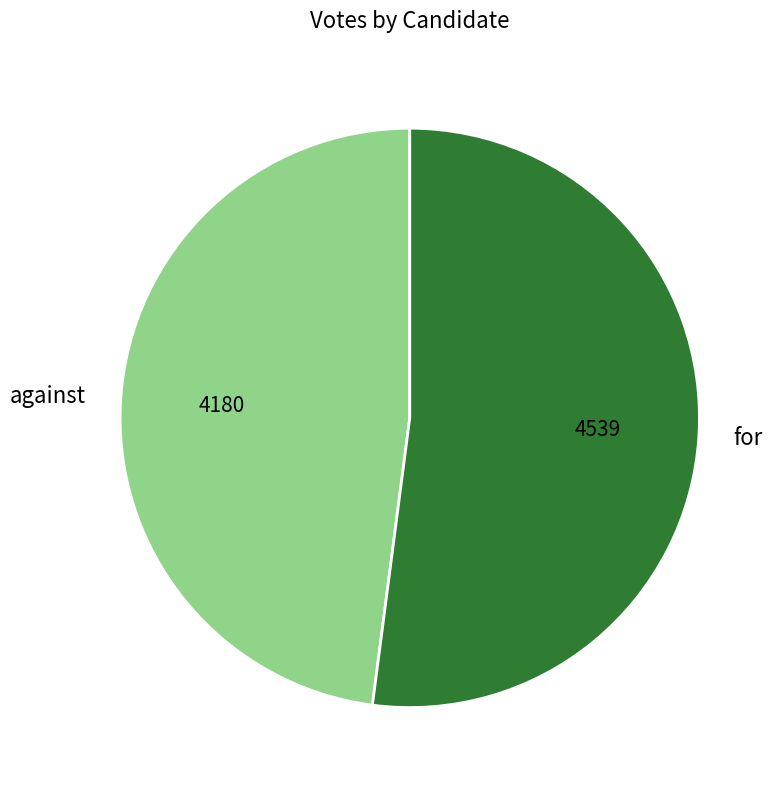

Is it true that for is 52% of the pie?

True